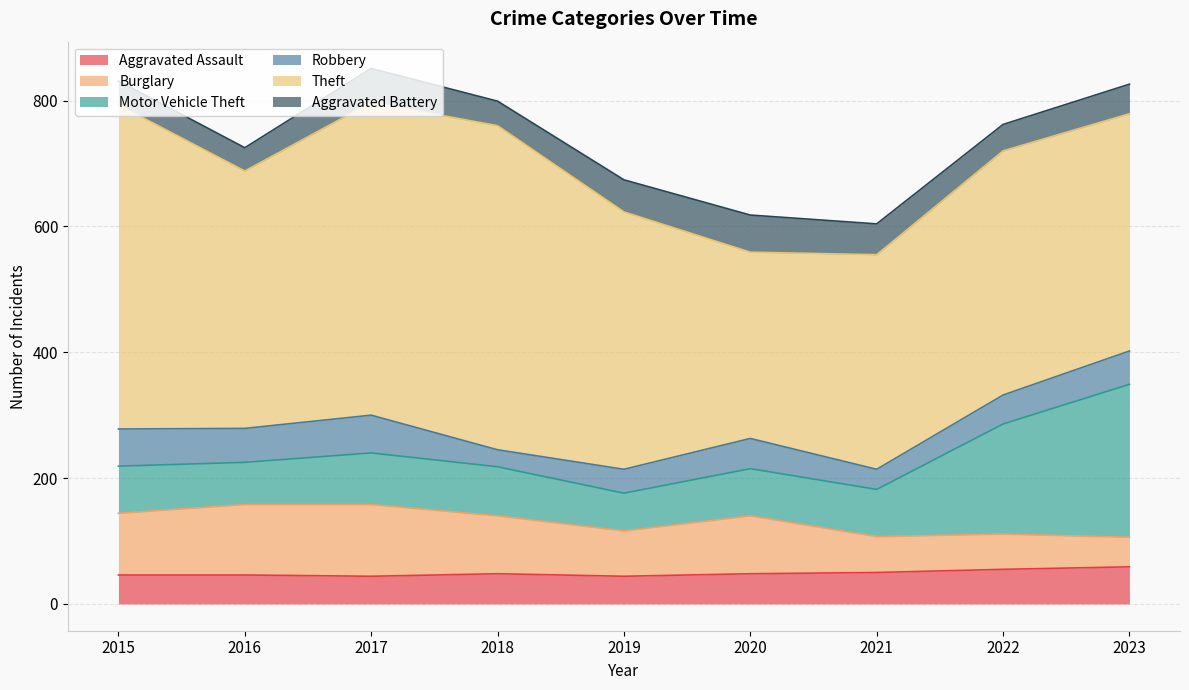

Which has a higher value, 2019 or 2021?

2021